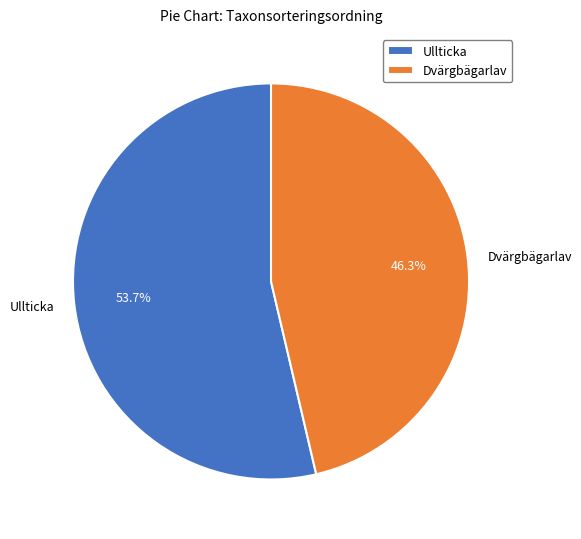

Which category has the smallest portion of the pie?

Dvärgbägarlav